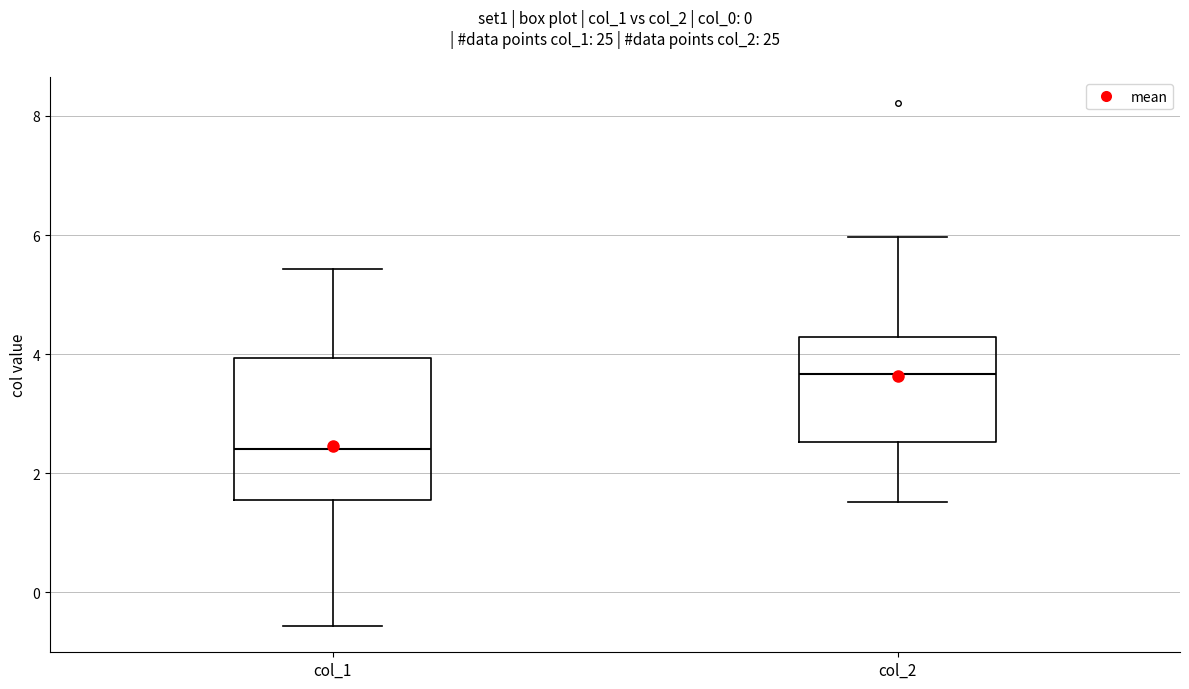

Reading left to right, transcribe this box plot: for each box, give where its median line is, the range the box spans, and where its two whiskers end, as read against the y-axis. The values are not printed on the chart, so give them approximately, as read against the axis.

col_1: median 2.4, box 1.6 to 4.0, whiskers -0.6 to 5.4
col_2: median 3.6, box 2.6 to 4.2, whiskers 1.6 to 6.0